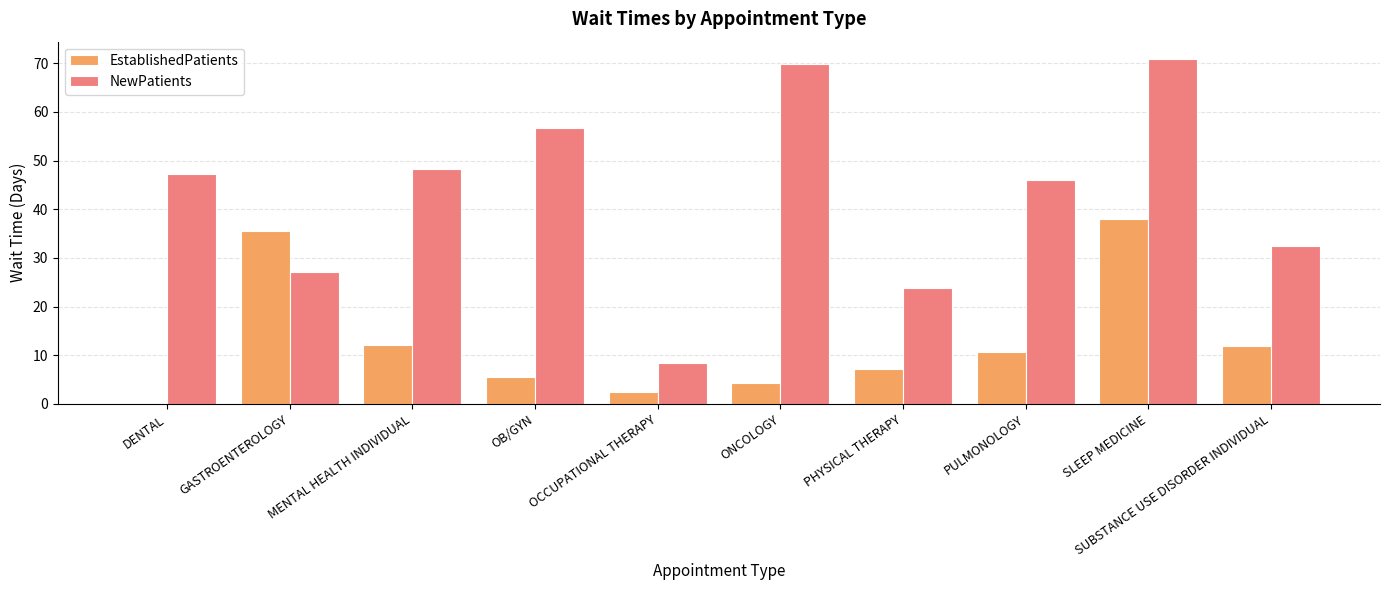

Which series changed the most between SLEEP MEDICINE and SUBSTANCE USE DISORDER INDIVIDUAL?

NewPatients